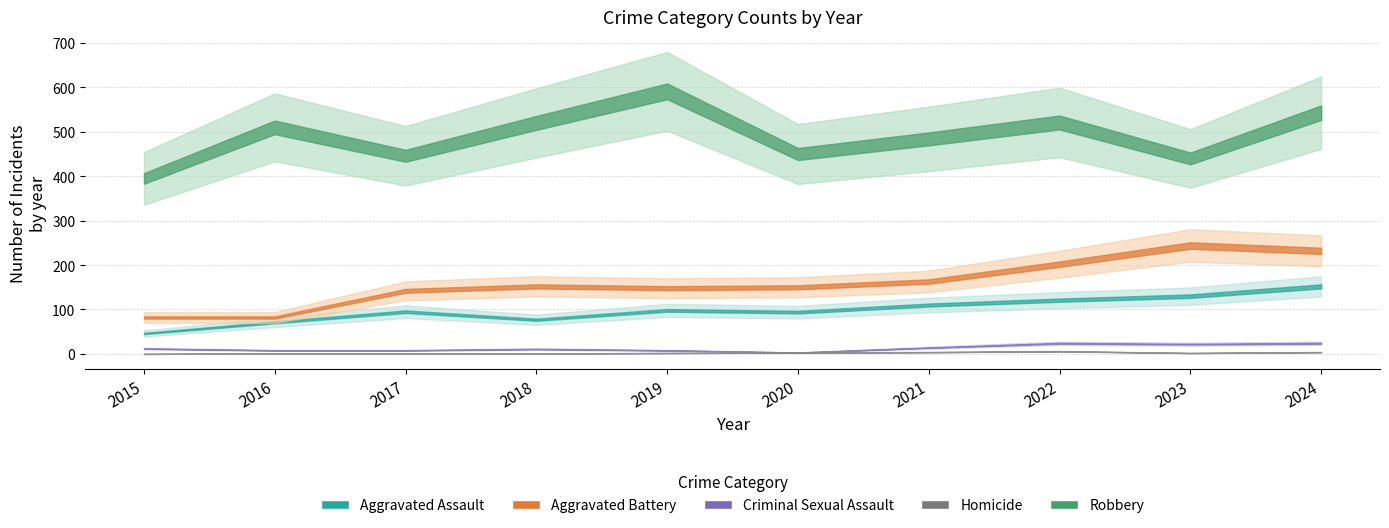

The value of Criminal Sexual Assault at 2017 is 8. True or false?

True